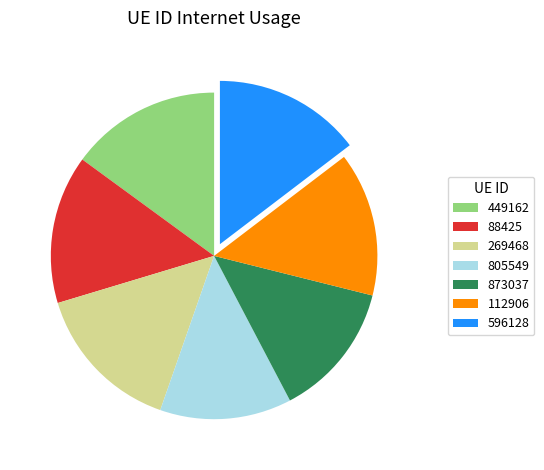

How many slices are in this pie chart?

7